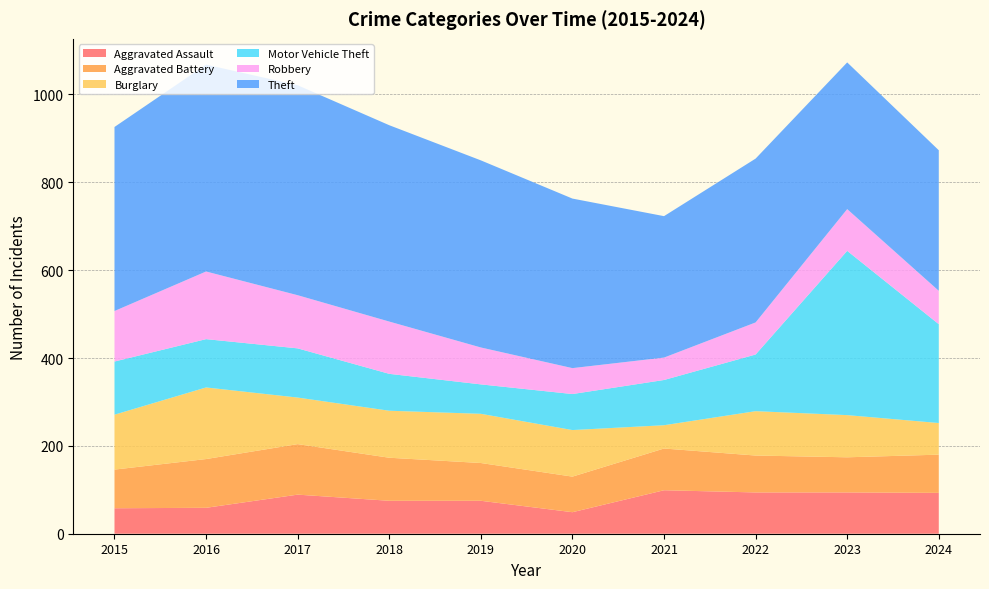

Reading left to right, list all the values displayed in this chart.

Aggravated Assault: 58	59	89	75	75	49	99	94	94	93
Aggravated Battery: 88	111	115	98	86	81	95	84	80	87
Burglary: 125	163	106	107	112	106	53	101	96	72
Motor Vehicle Theft: 121	110	112	84	67	82	103	129	374	225
Robbery: 115	154	121	119	84	59	51	73	95	76
Theft: 419	471	478	447	426	386	322	373	334	320